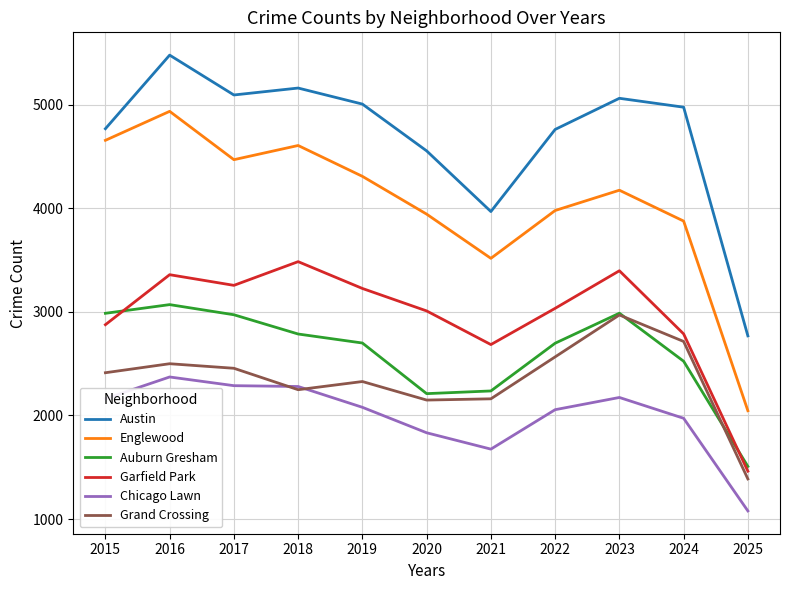

The Grand Crossing series shows 2971 at 2023. True or false?

True